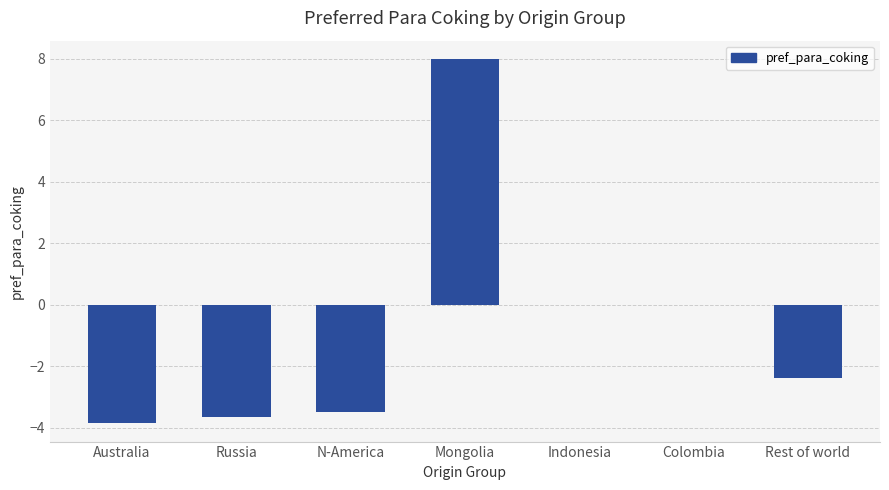

What is the approximate value at Rest of world?

-2.4